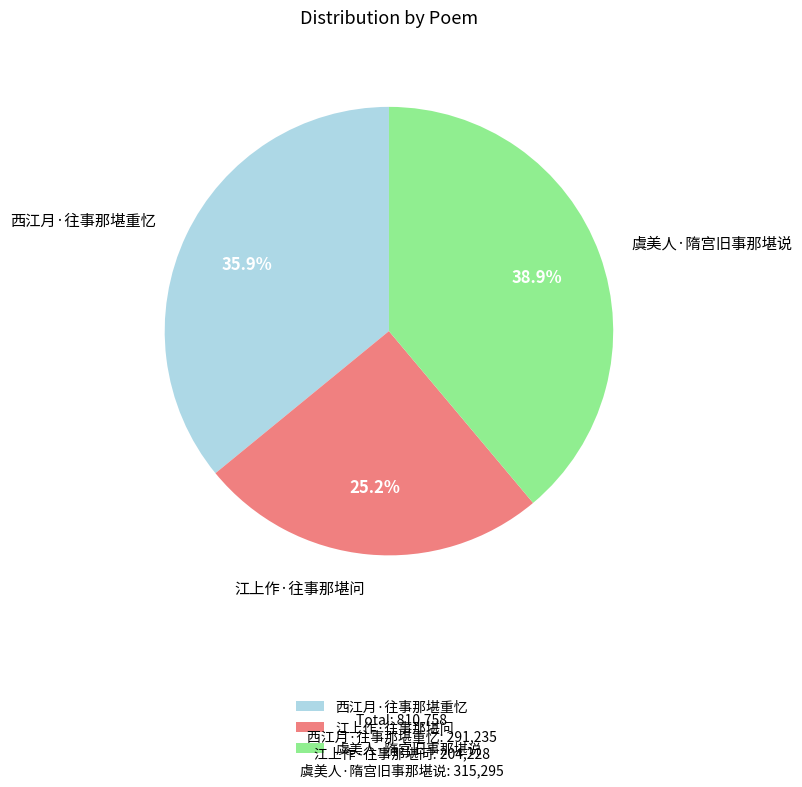

Does any single category account for the majority?

No